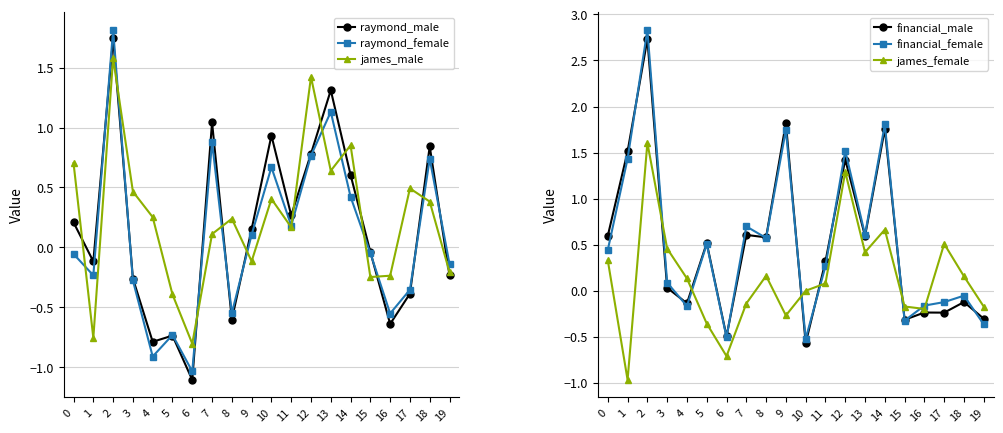

Which series has the largest range (max minus min)?

financial_female